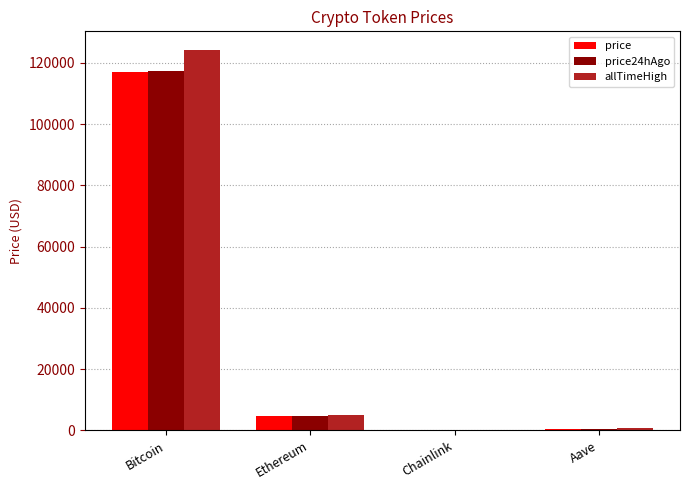

Does the chart contain stacked bars?

No